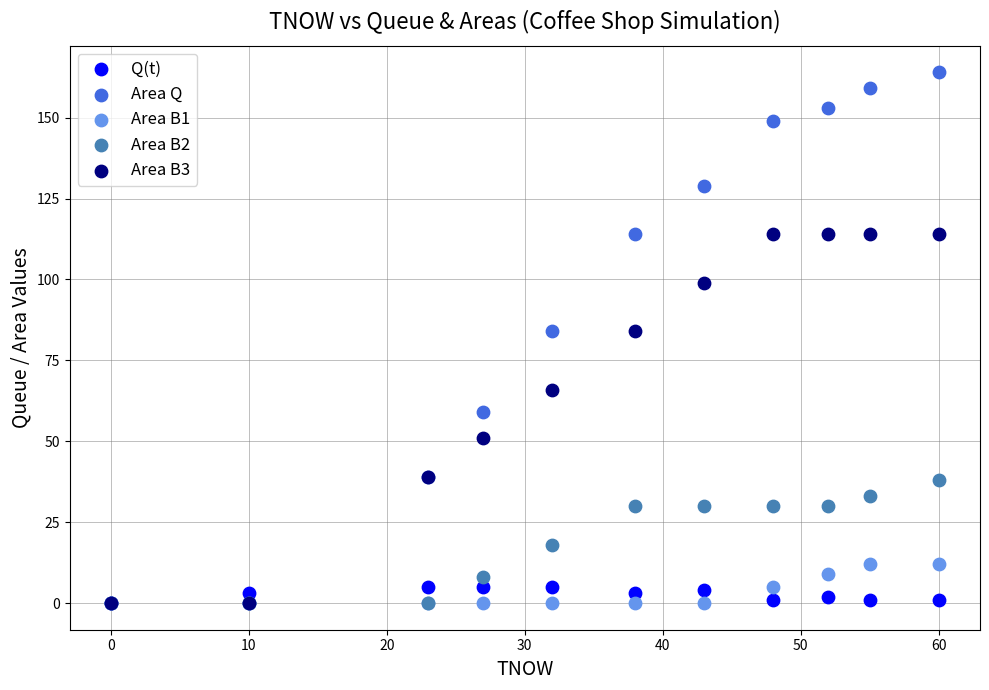

What are all the series names shown in the legend?

Q(t), Area Q, Area B1, Area B2, Area B3